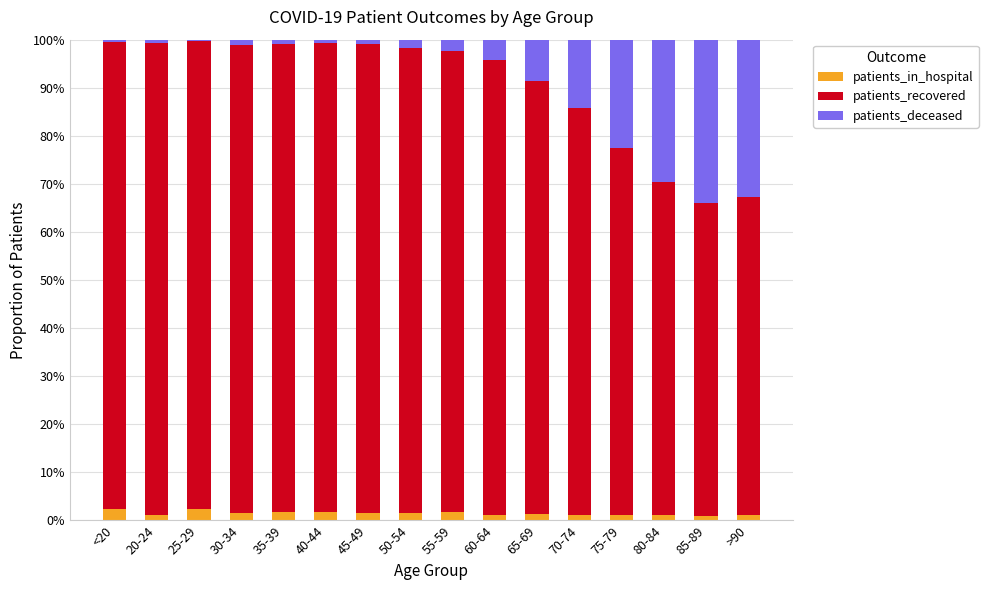

Does the chart contain stacked bars?

Yes